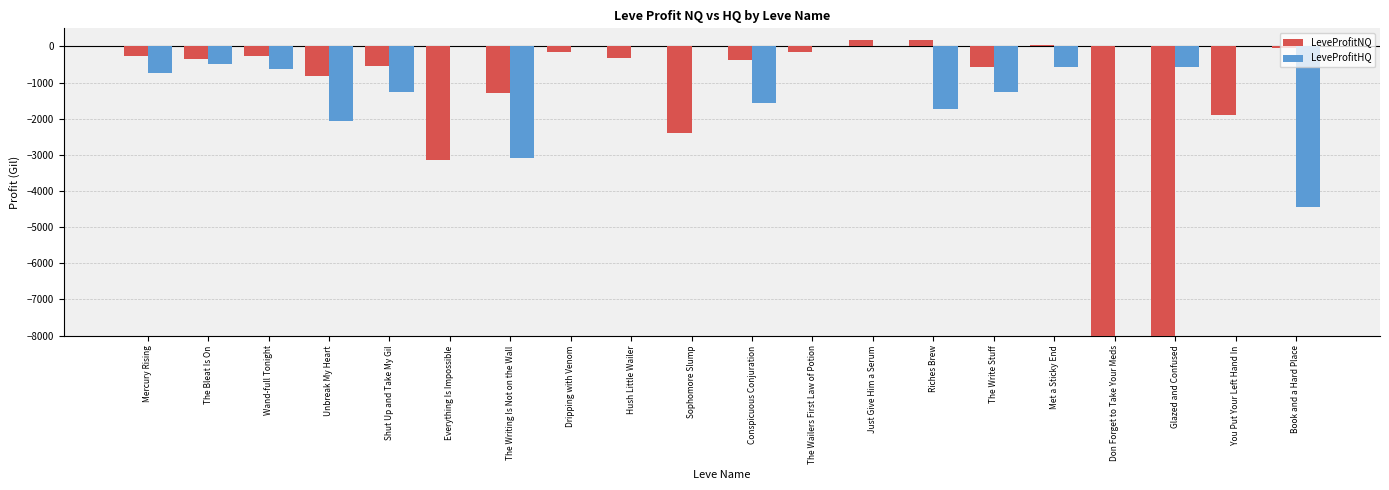

Is it true that LeveProfitHQ equals -191.9 at Wand-full Tonight?

False